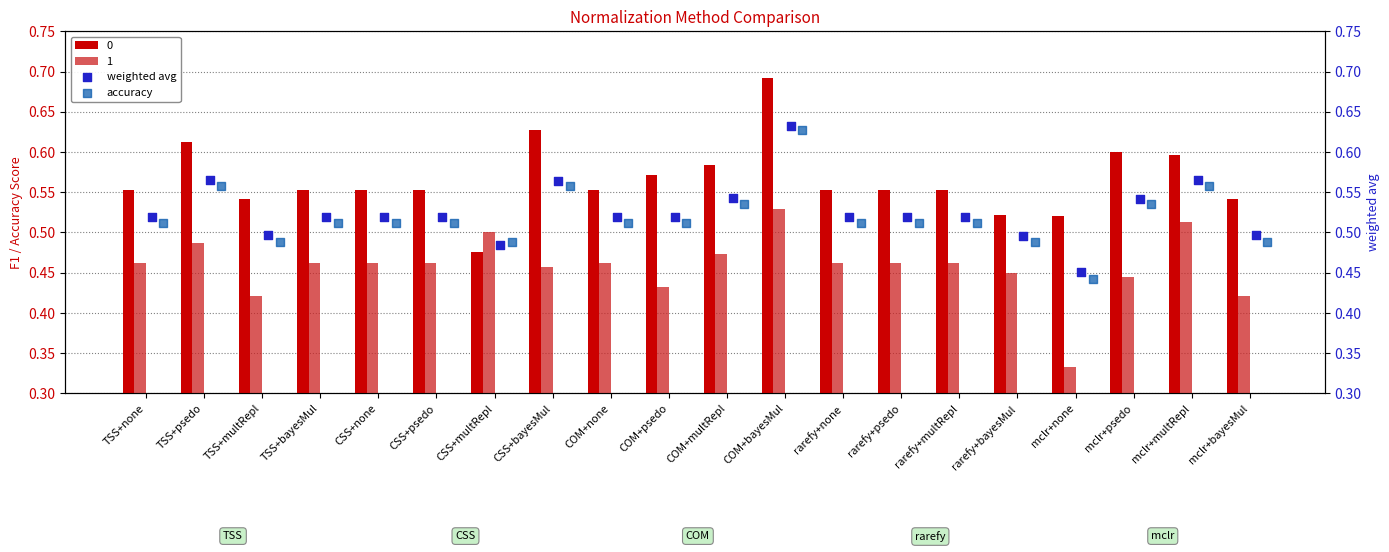

Which category has the lowest value in the 0 series?

CSS+multRepl